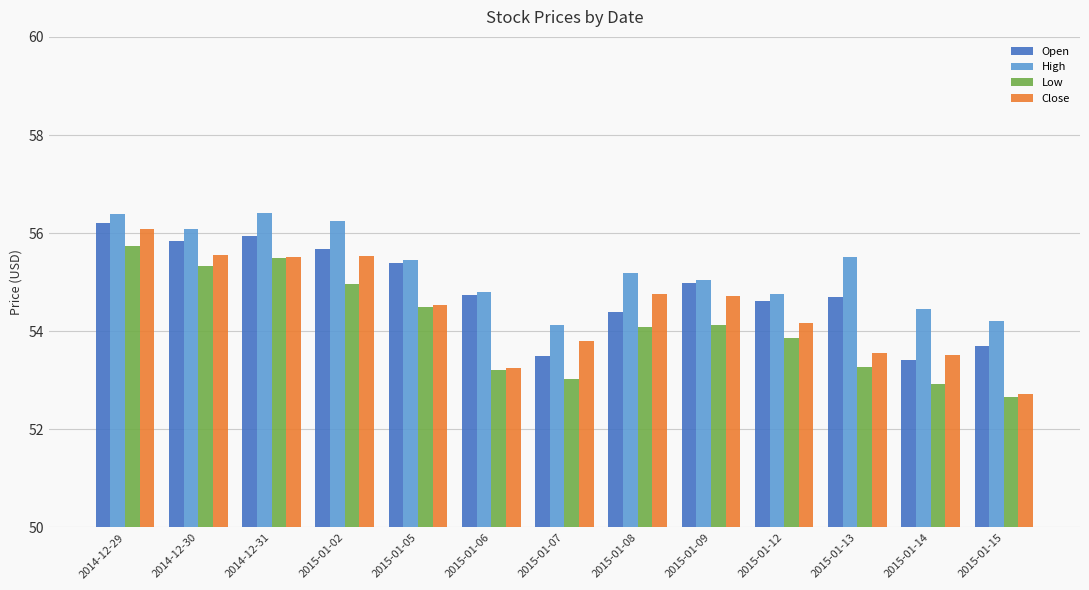

What is the difference between the highest and lowest values at 2015-01-15?

1.5